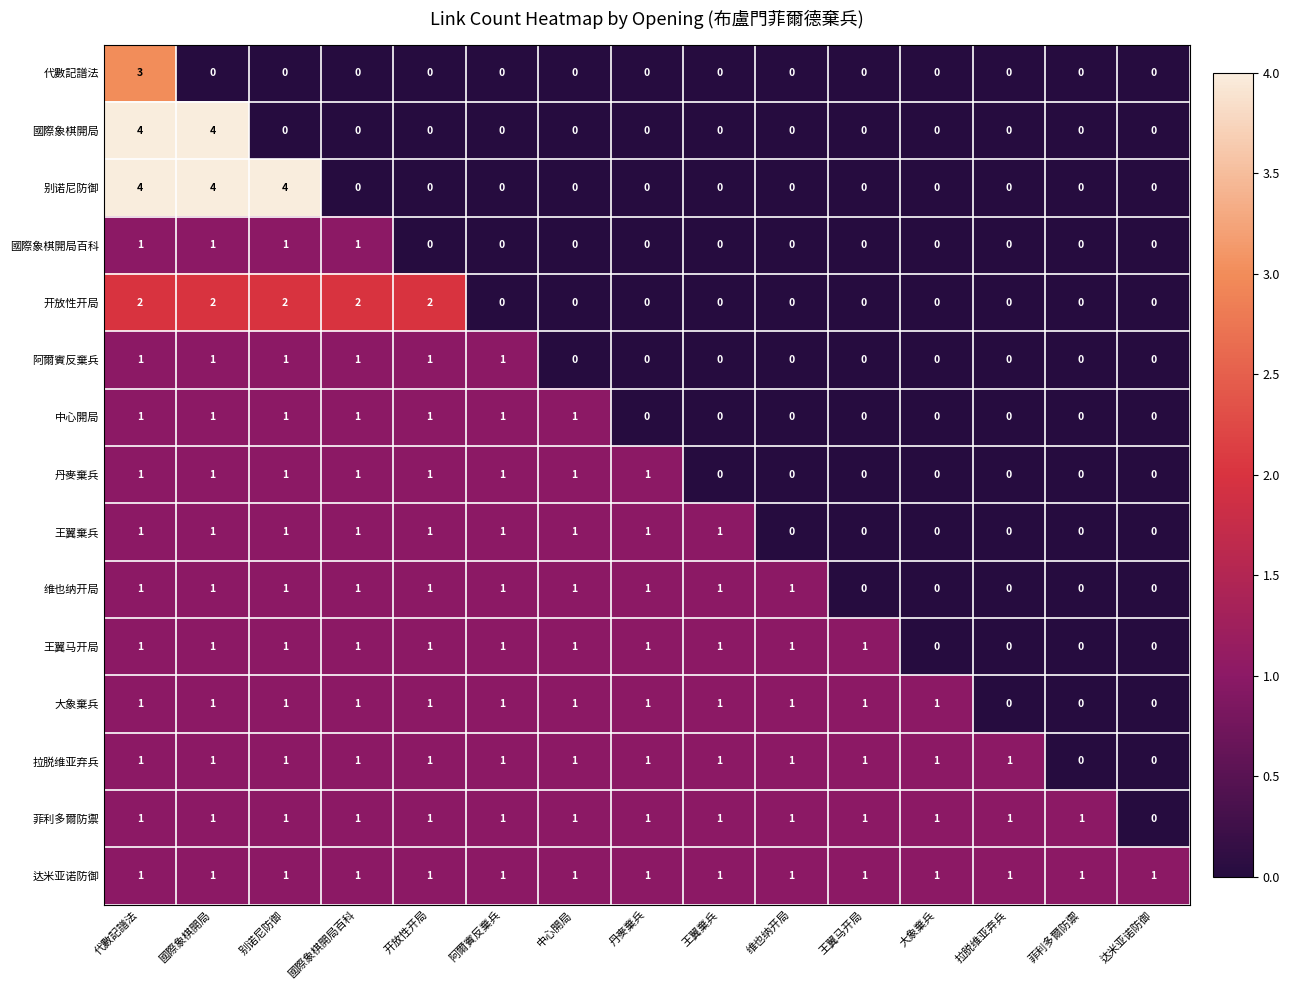

Which series changed the most between 开放性开局 and 阿爾賓反棄兵?

开放性开局